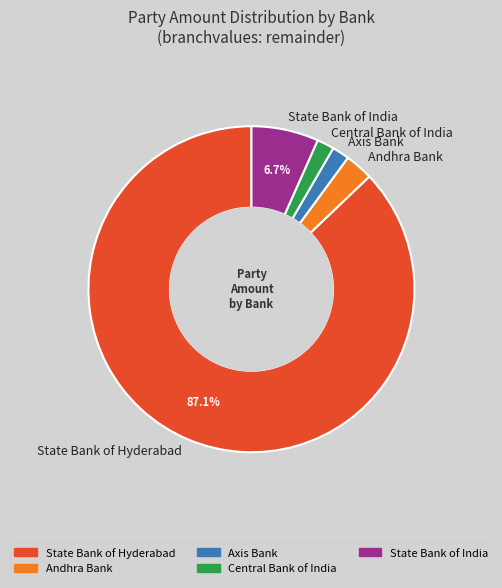

Is it true that Andhra Bank is 3% of the pie?

True